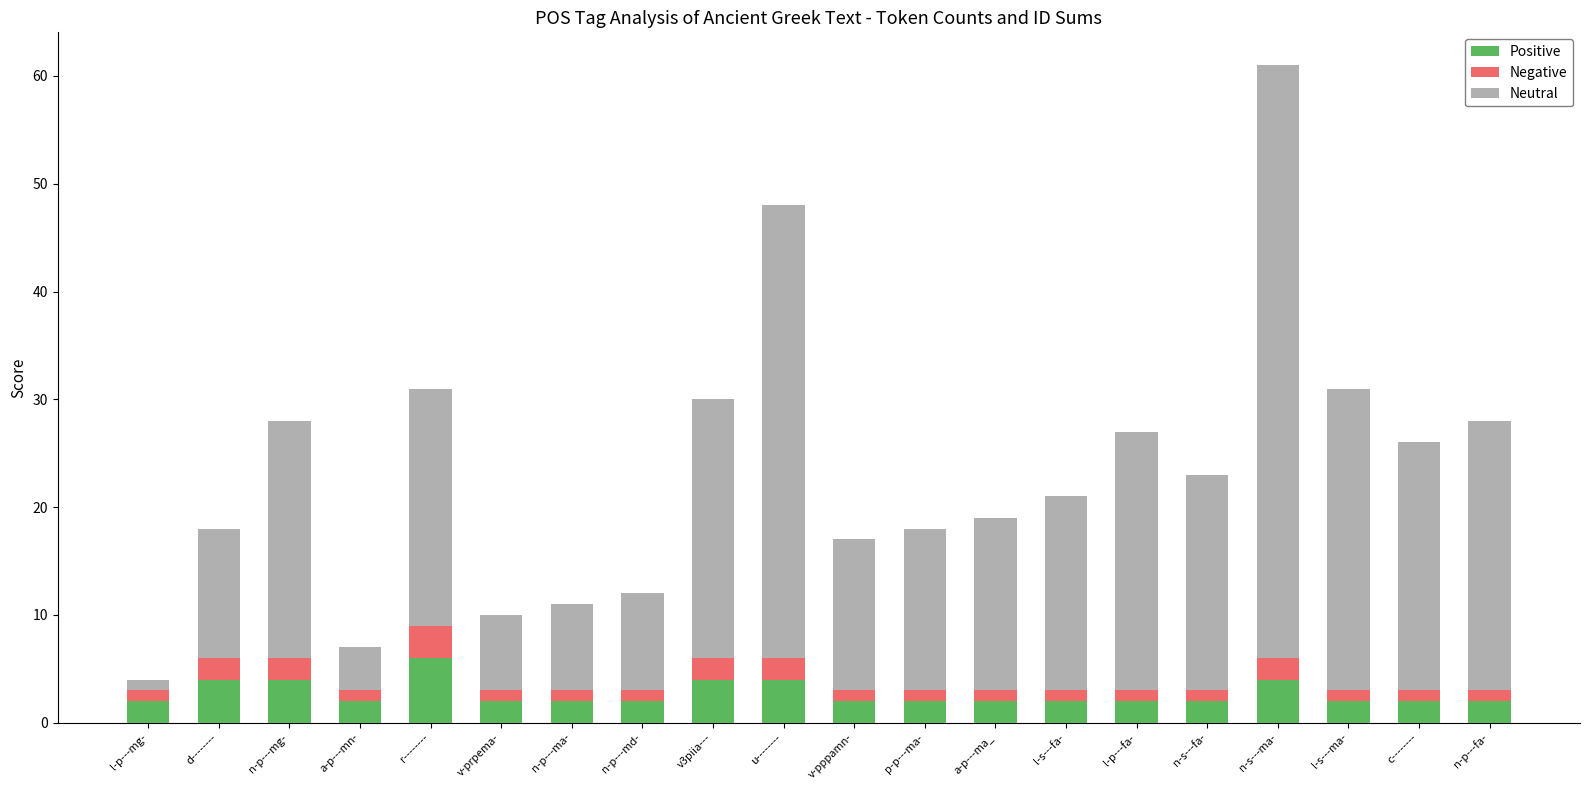

What is the difference between the maximum and minimum values in the Positive series?

4